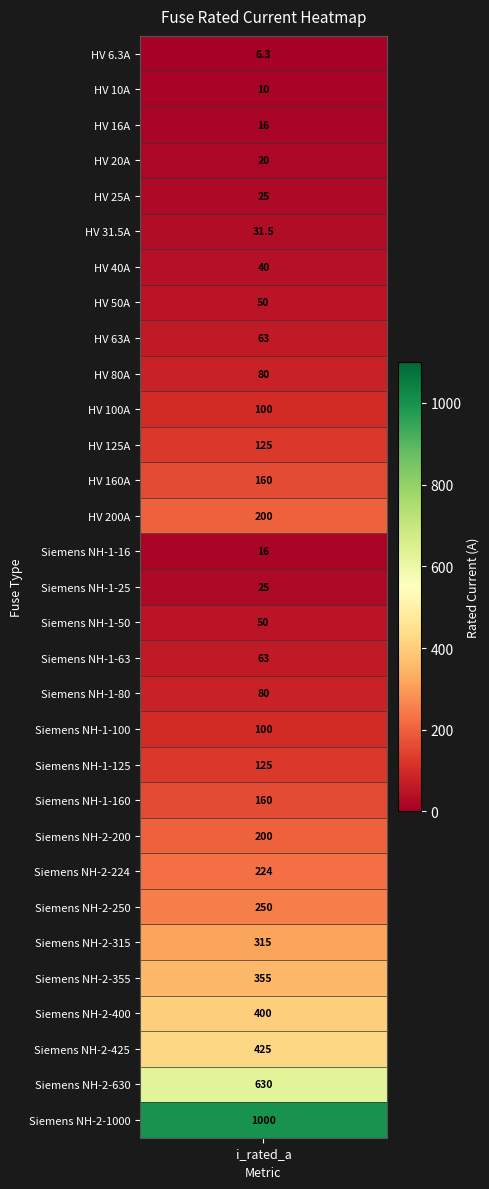

What is the minimum value shown in the chart?

6.3